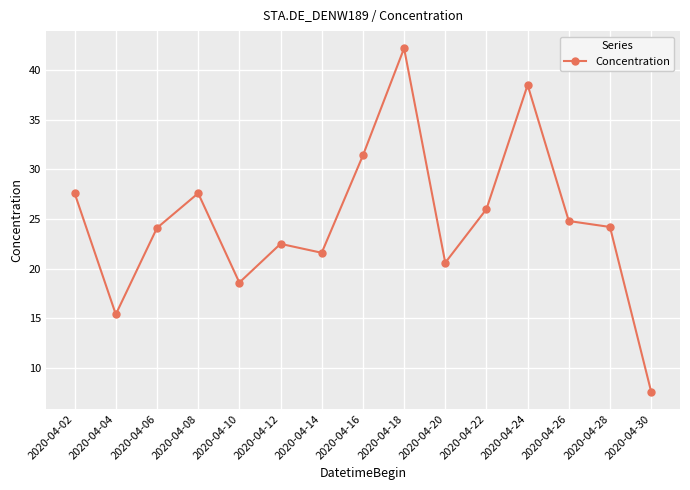

What is the difference between the second highest and second lowest values?

23.1